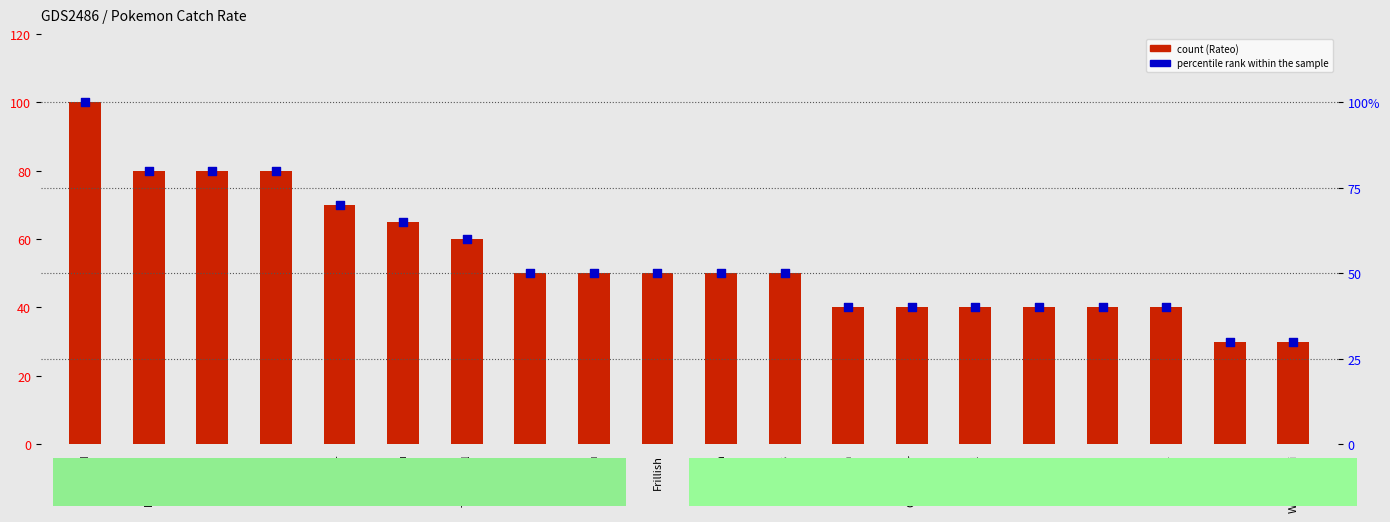

Which series reaches the minimum Y coordinate?

Rateo (catch rate)